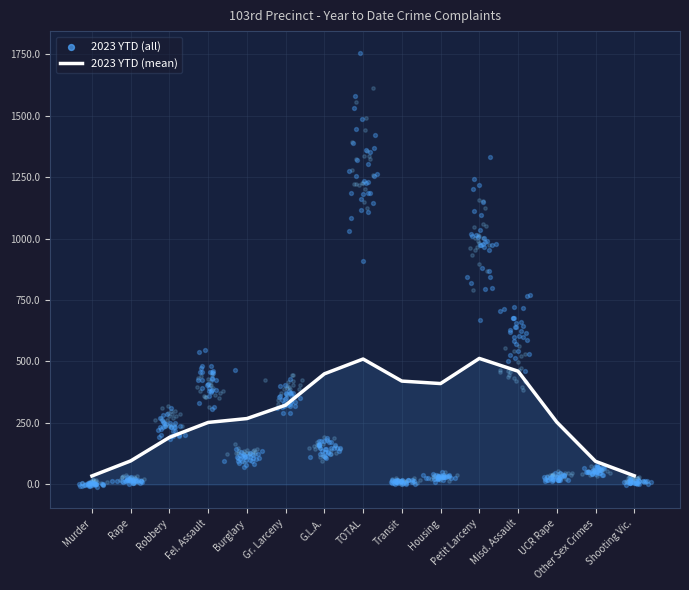

What is the ratio of the value at Gr. Larceny to the value at Housing?

0.8